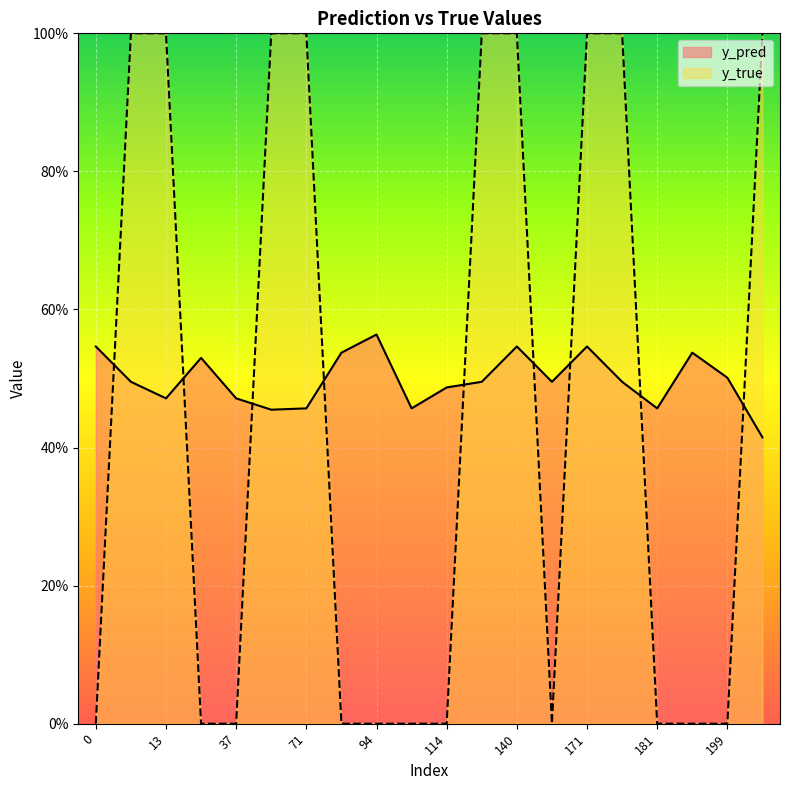

At which label is y_pred closest to 0?

201